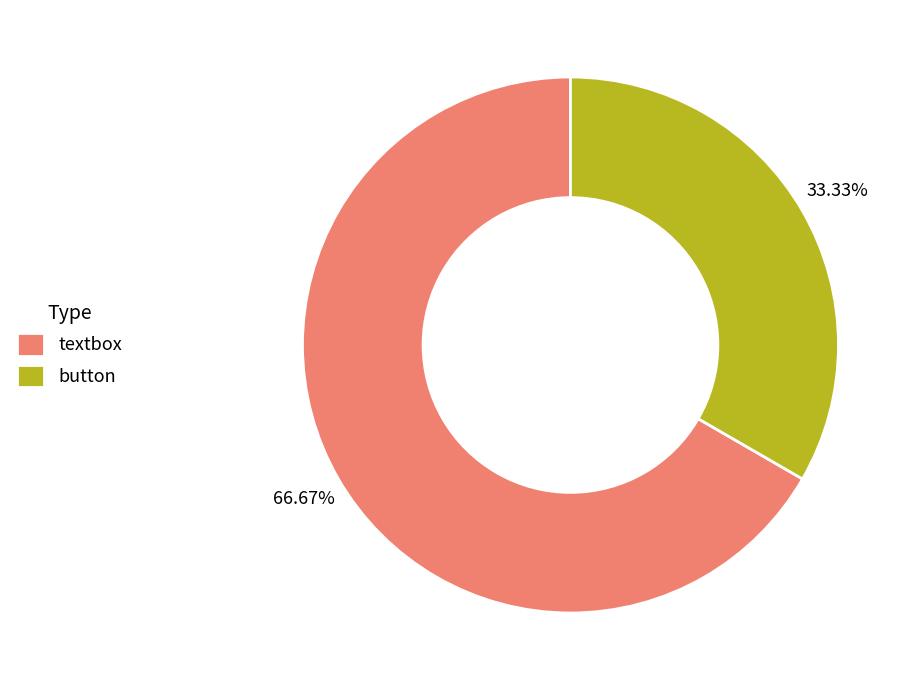

Approximately how many times larger is the value at button compared to textbox?

0.5